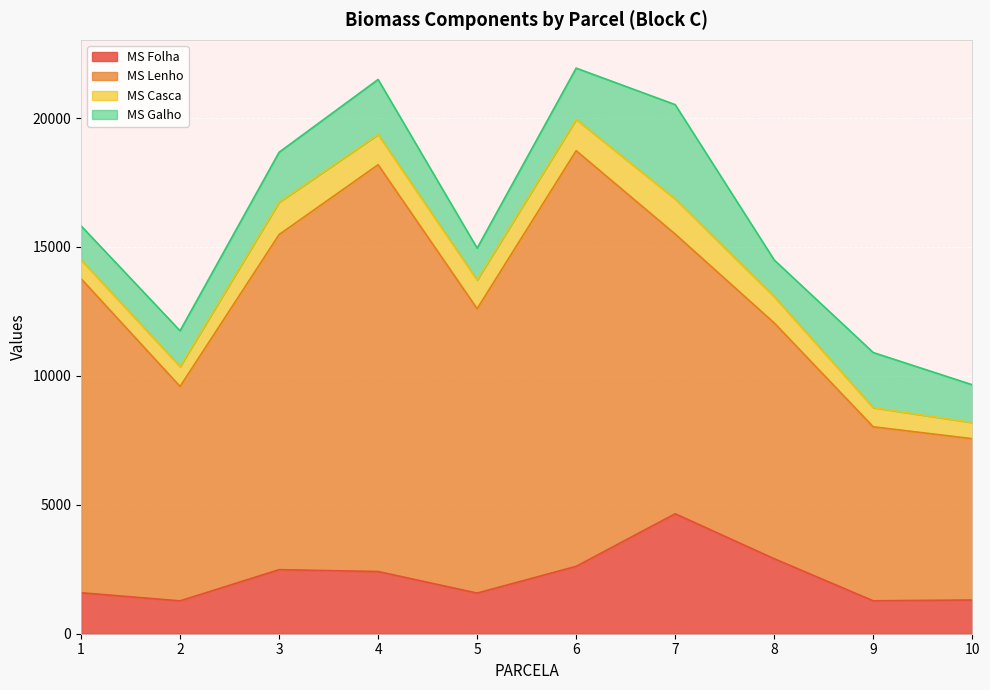

What is the difference between the MS Folha values at 2 and 10?

34.7